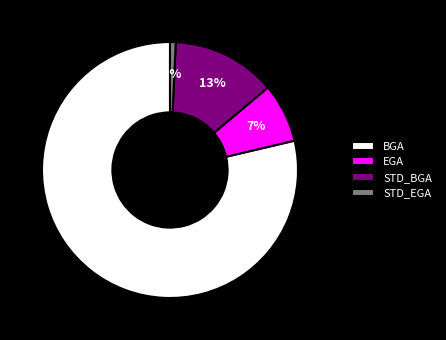

Which has a higher value, EGA or BGA?

BGA